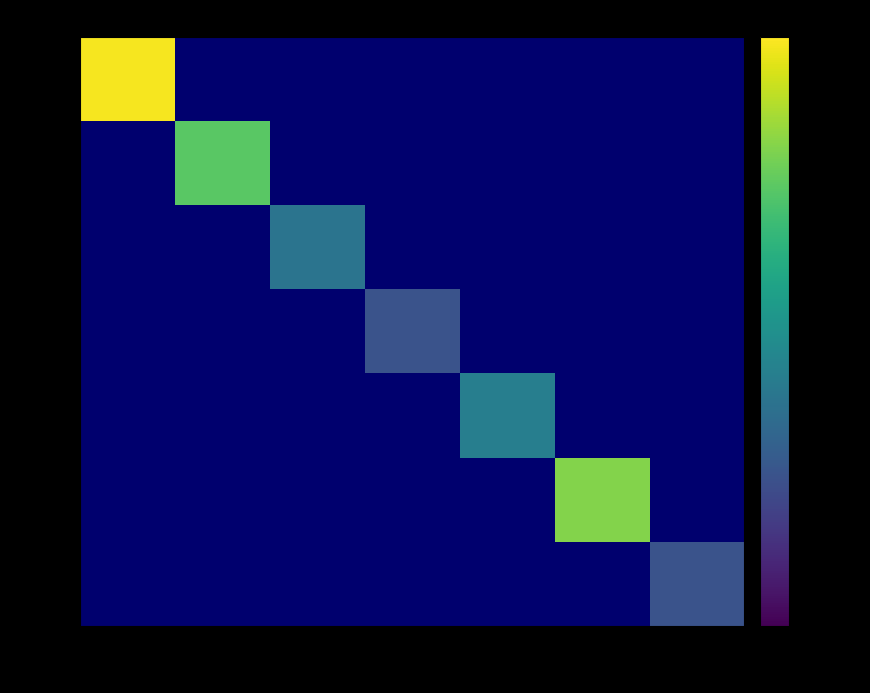

What is the smallest value displayed?

18000.0